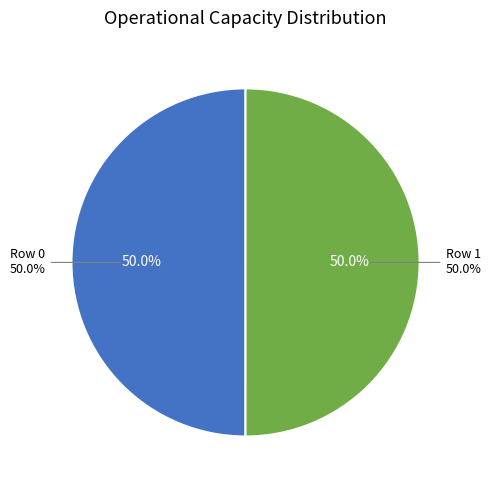

To the nearest percent, what percentage of the pie is Row 1?

50%